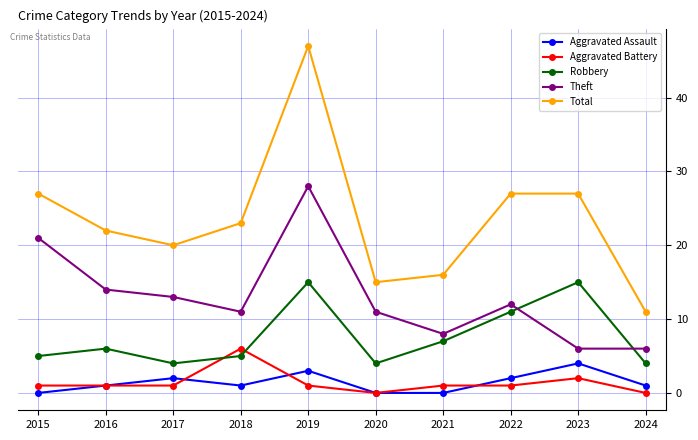

How many lines are shown in the chart?

5